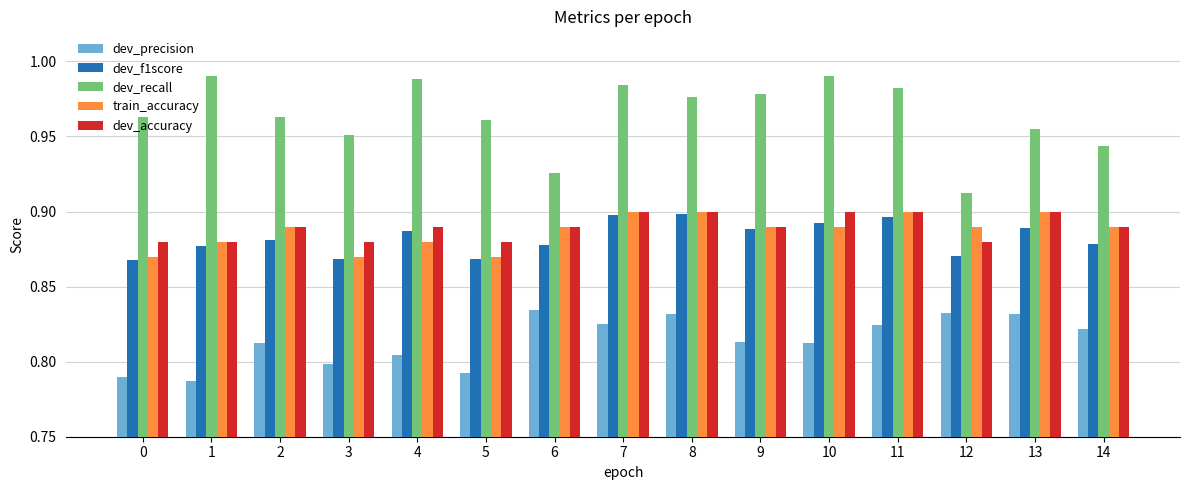

At which label does dev_recall reach its minimum?

12